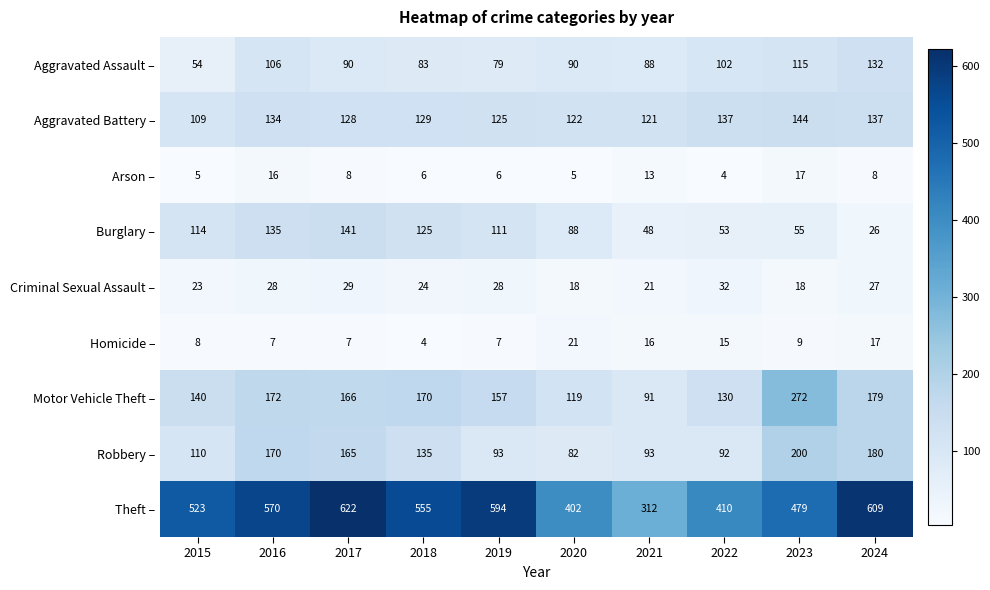

Between 2022 and 2023, which series saw the biggest shift?

Motor Vehicle Theft –